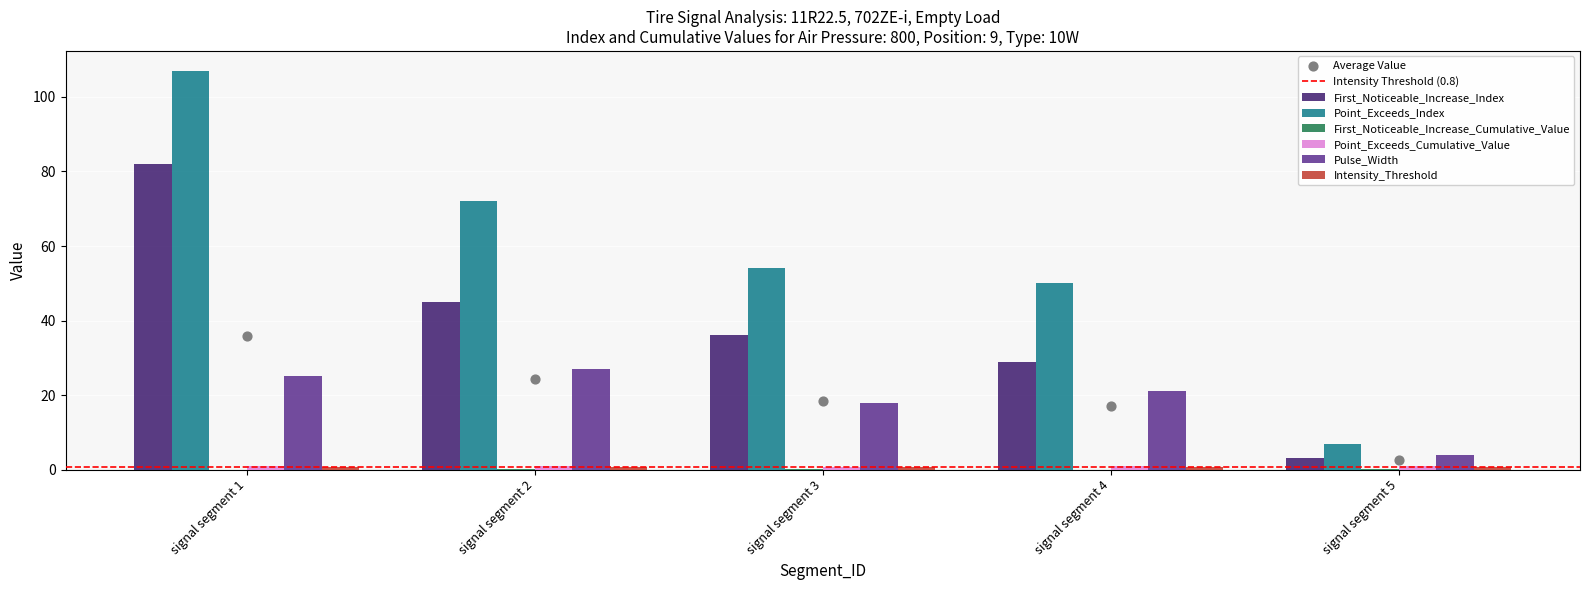

Which series contains the lowest Y value?

First_Noticeable_Increase_Cumulative_Value